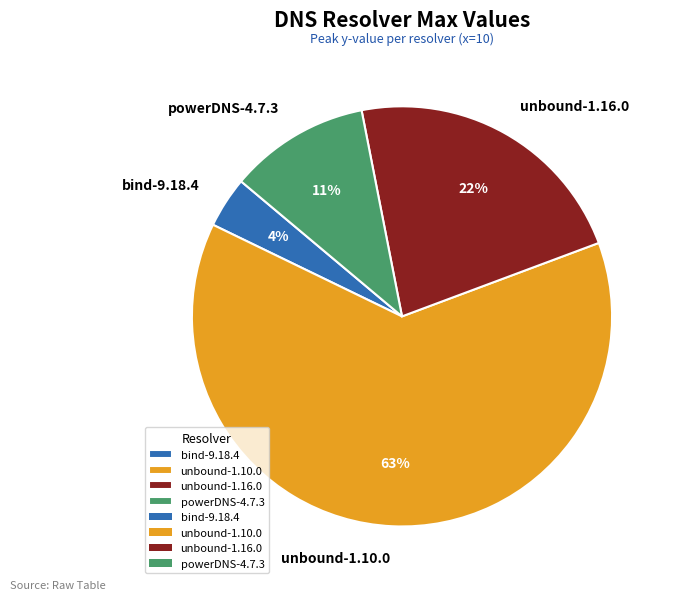

Is there any slice that represents more than half of the pie?

Yes